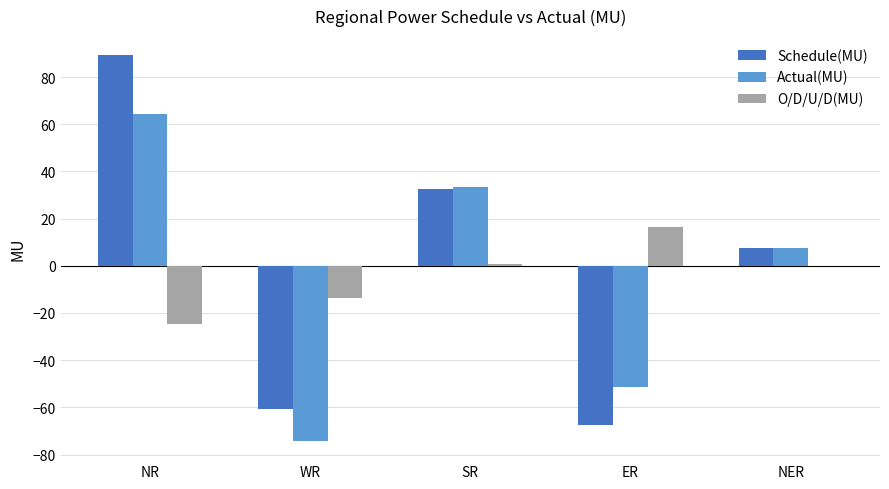

Between NR and NER, which series saw the biggest shift?

Schedule(MU)